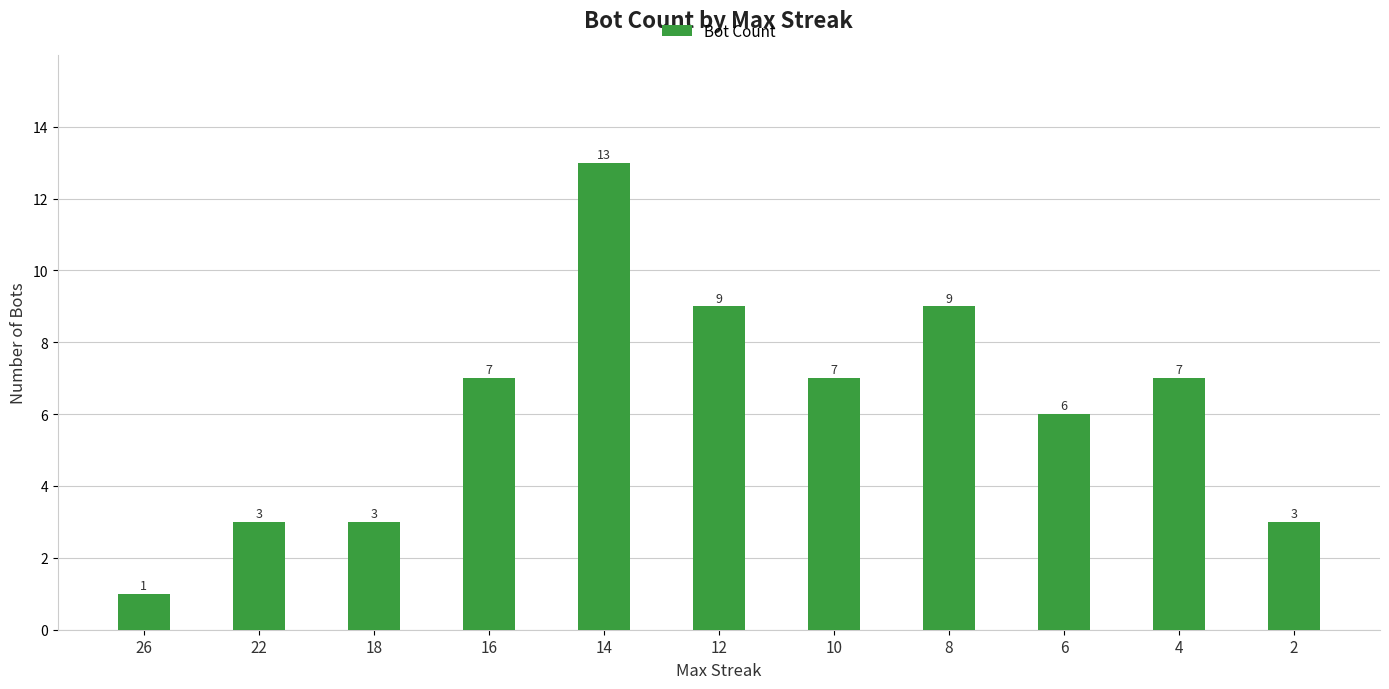

What is the value of the 3rd bar from the left?

3